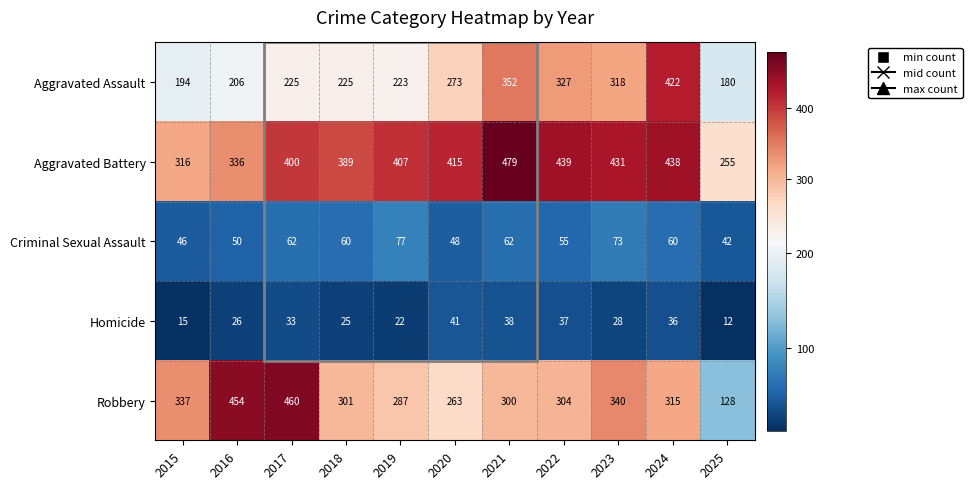

How many data points does each series have?

11